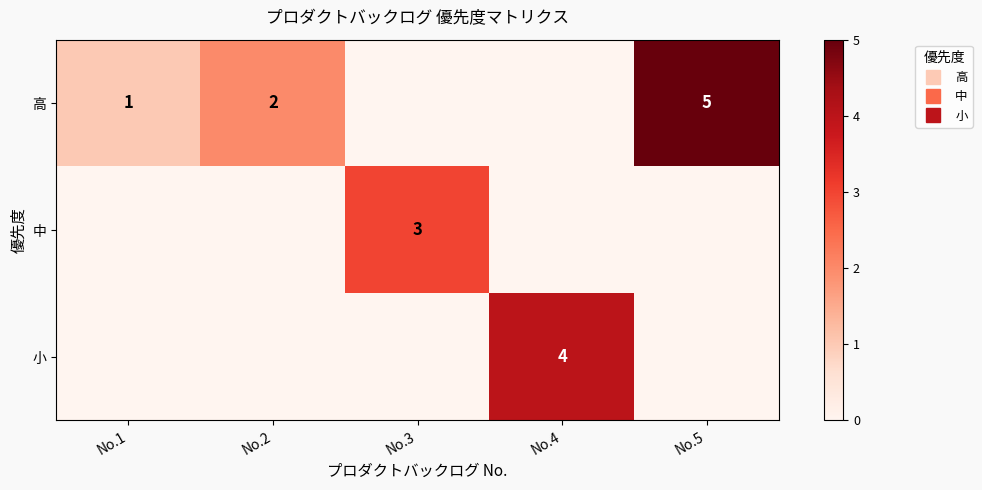

At which label does 高 first exceed 1?

No.2